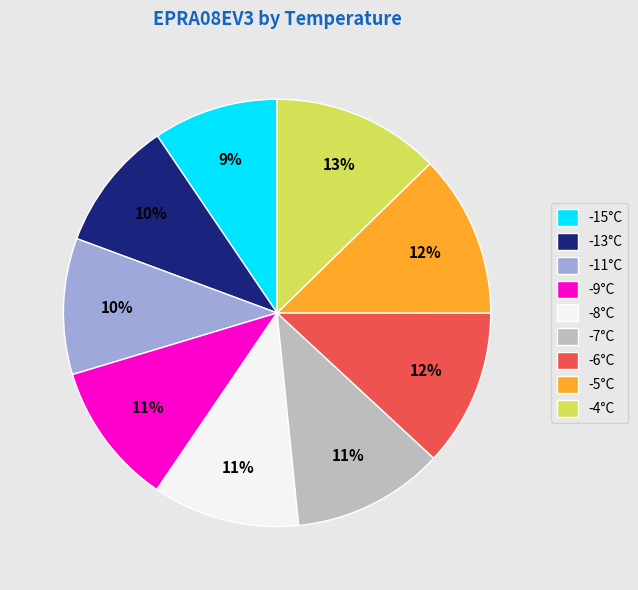

Combined, do -9°C and -4°C account for over 50%?

No